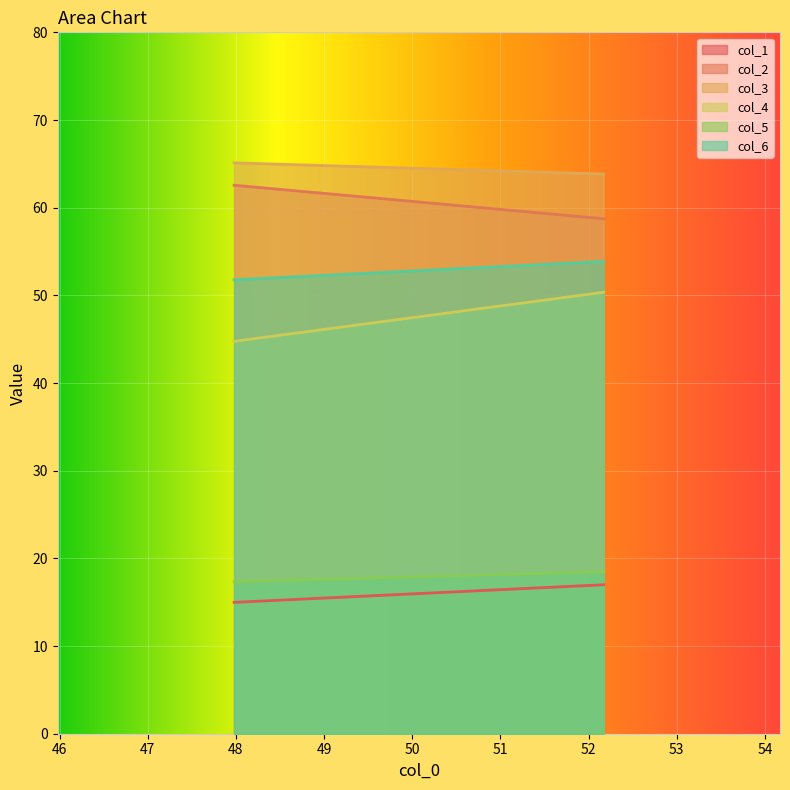

What is the total value across all series at 52.171875?

262.3